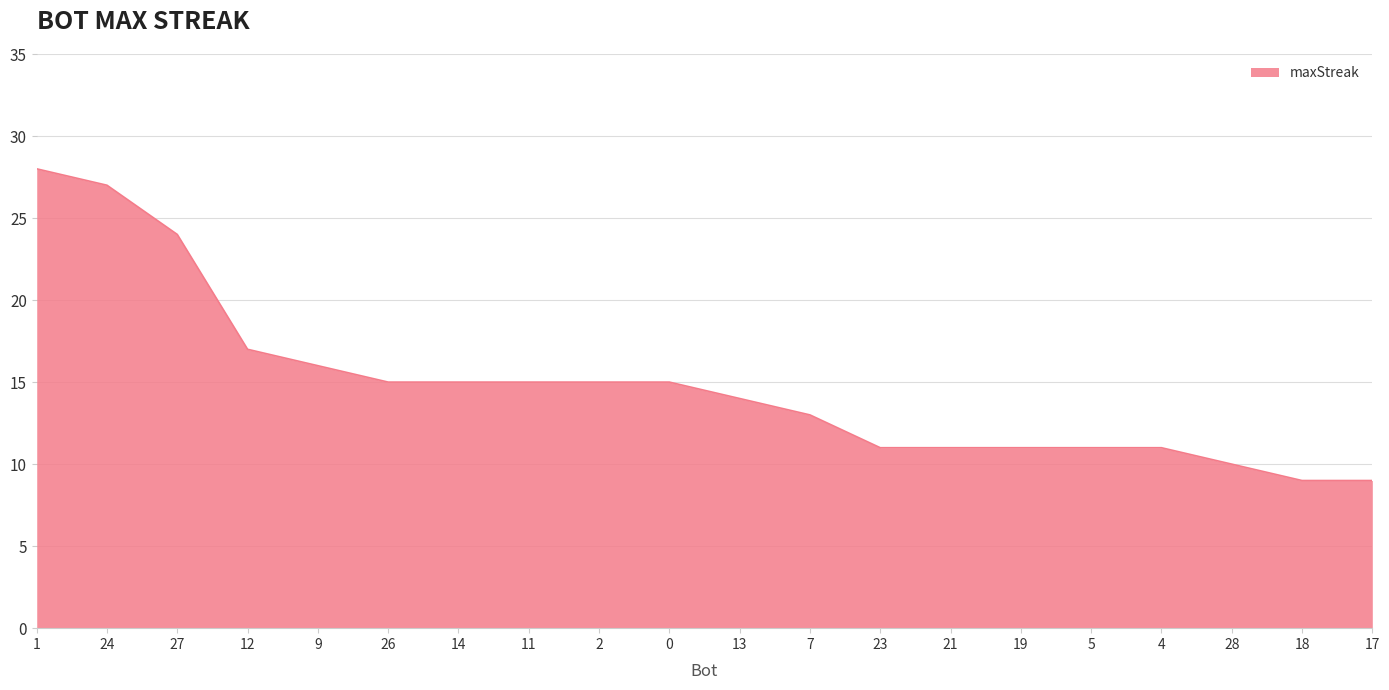

Reading left to right, list all the values displayed in this chart.

28	27	24	17	16	15	15	15	15	15	14	13	11	11	11	11	11	10	9	9